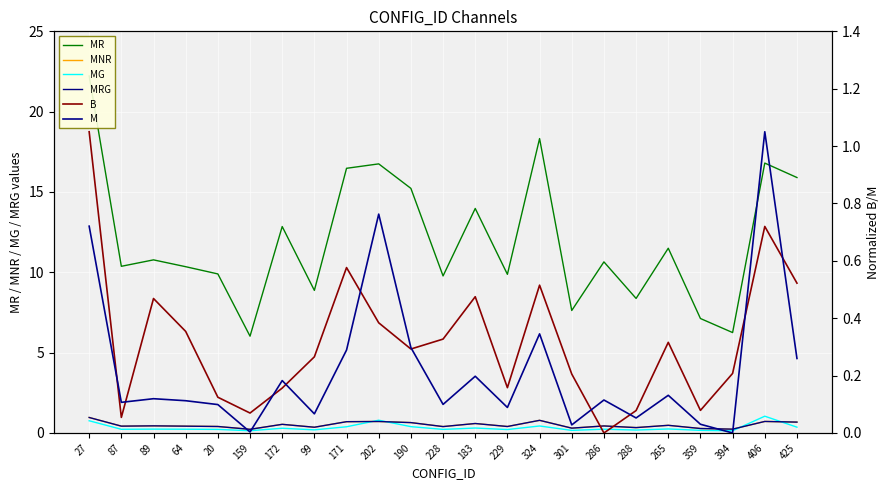

What is the maximum value for M?

1.1